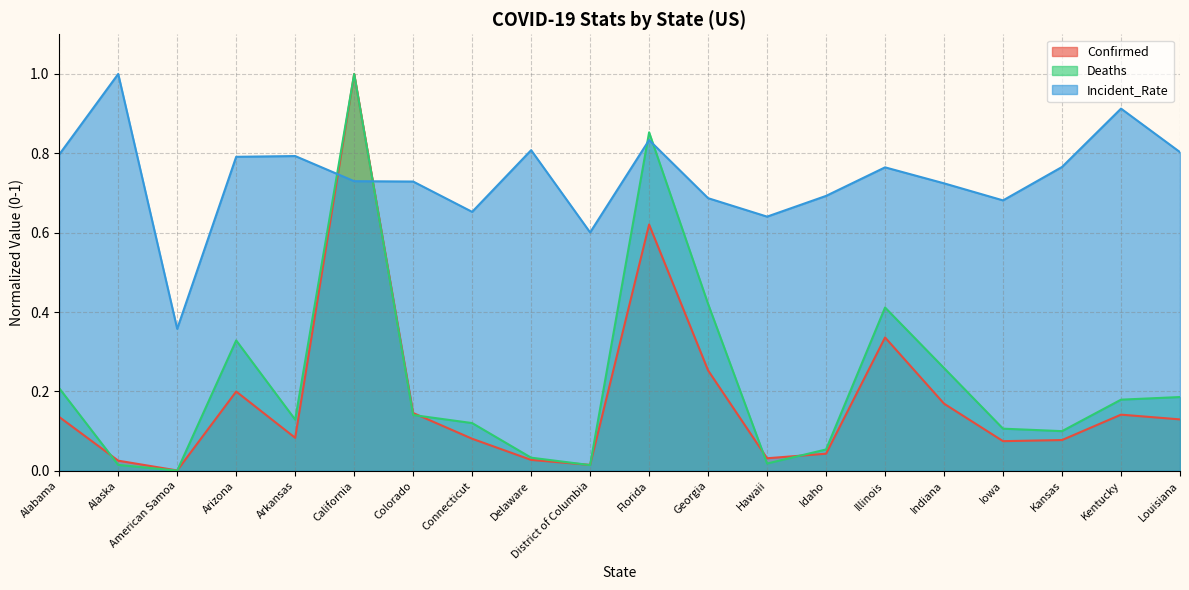

Where is the first local maximum for Confirmed?

Arizona